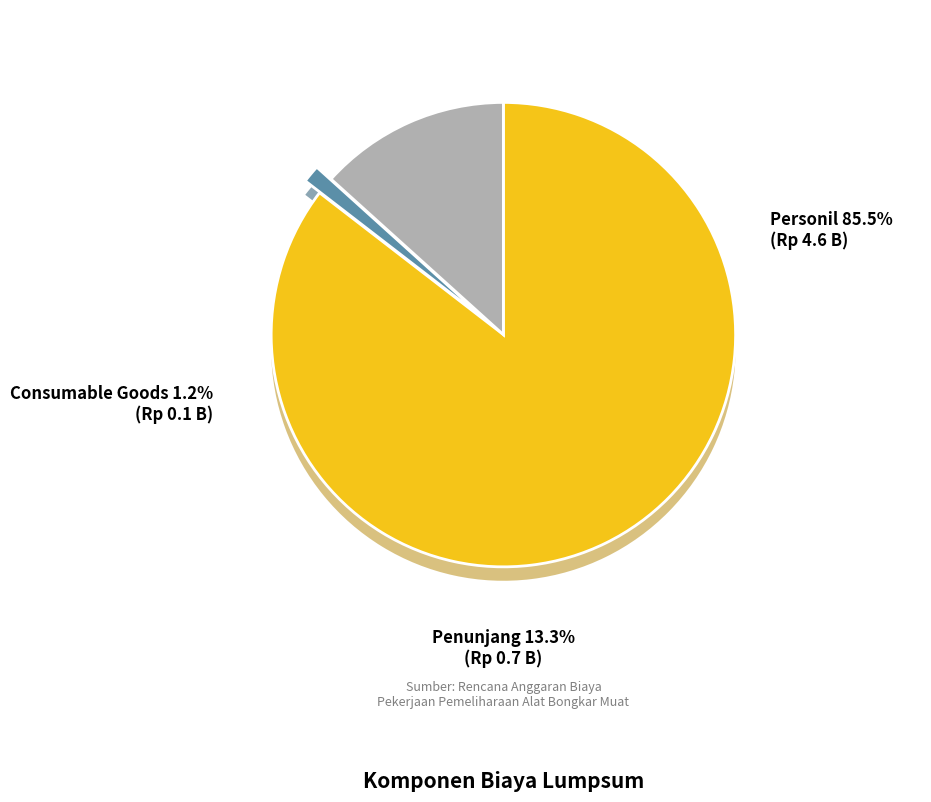

Rank the categories by value from lowest to highest.

Consumable Goods, Penunjang, Personil